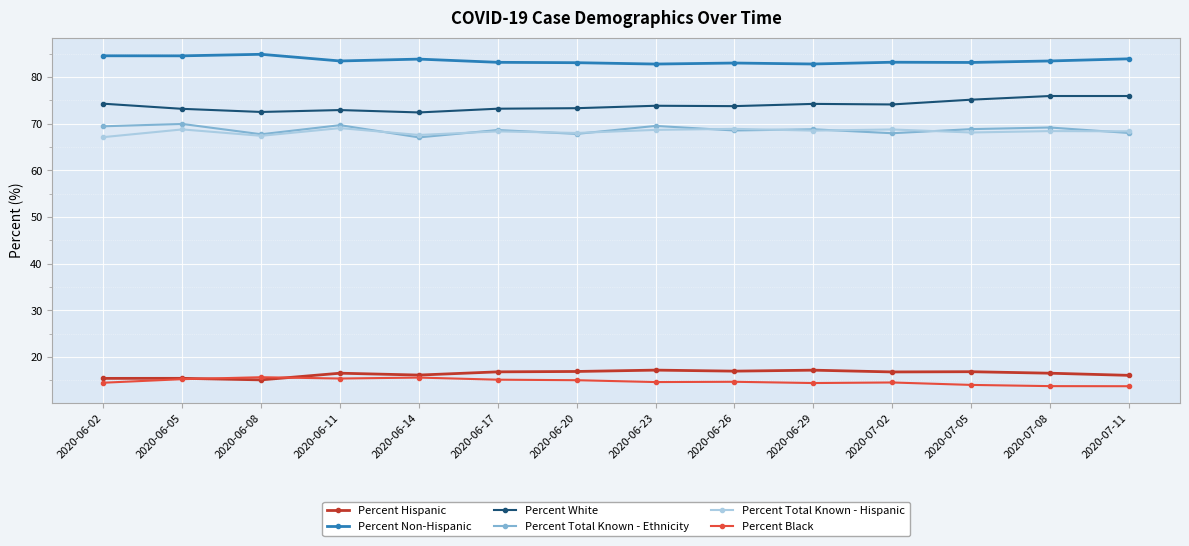

How many lines are shown in the chart?

6